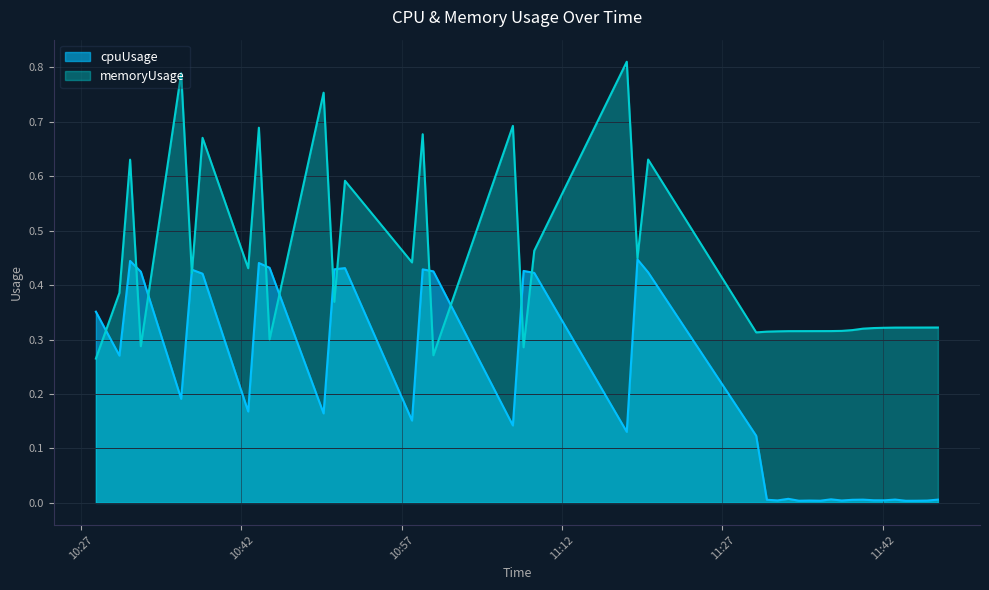

List the series in order of their peak value, highest first.

memoryUsage, cpuUsage